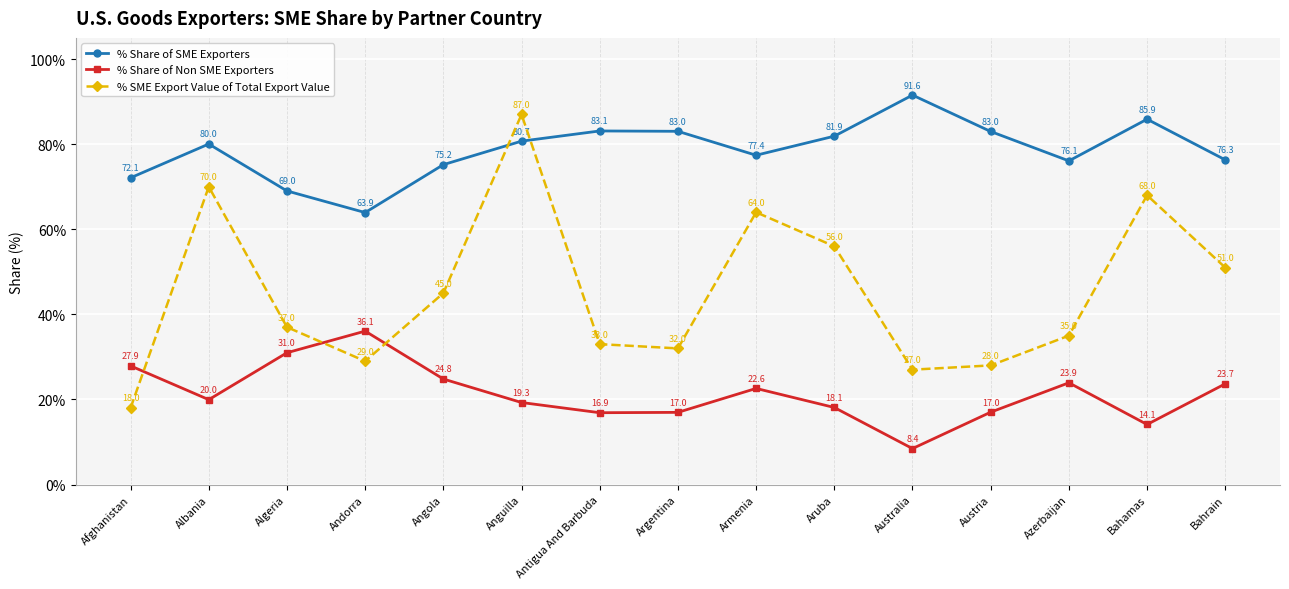

How many lines are shown in the chart?

3